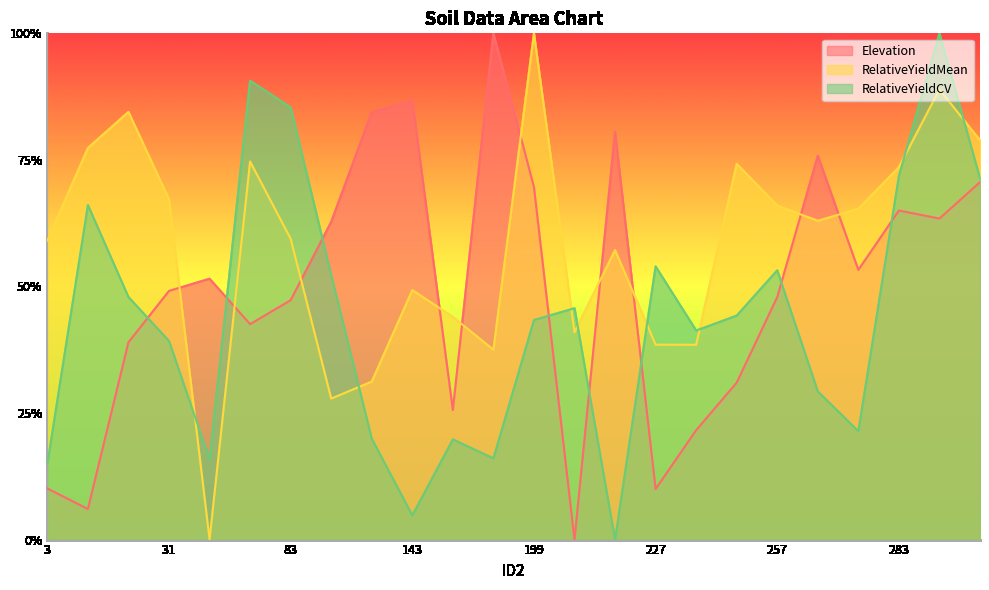

At 141, list the series in order from smallest to largest.

RelativeYieldCV, RelativeYieldMean, Elevation